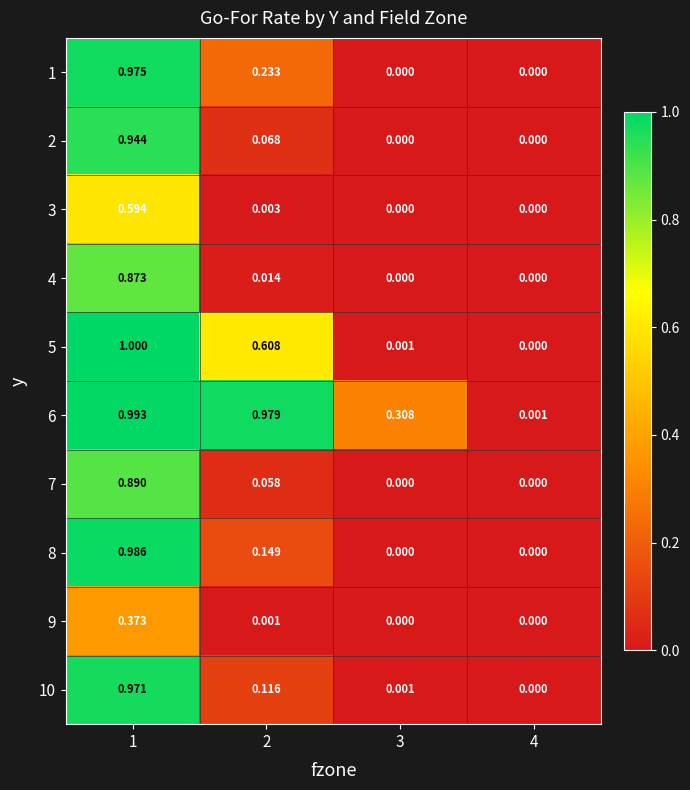

Is the value of 5 at 4 greater than the value of 2 at 2?

No